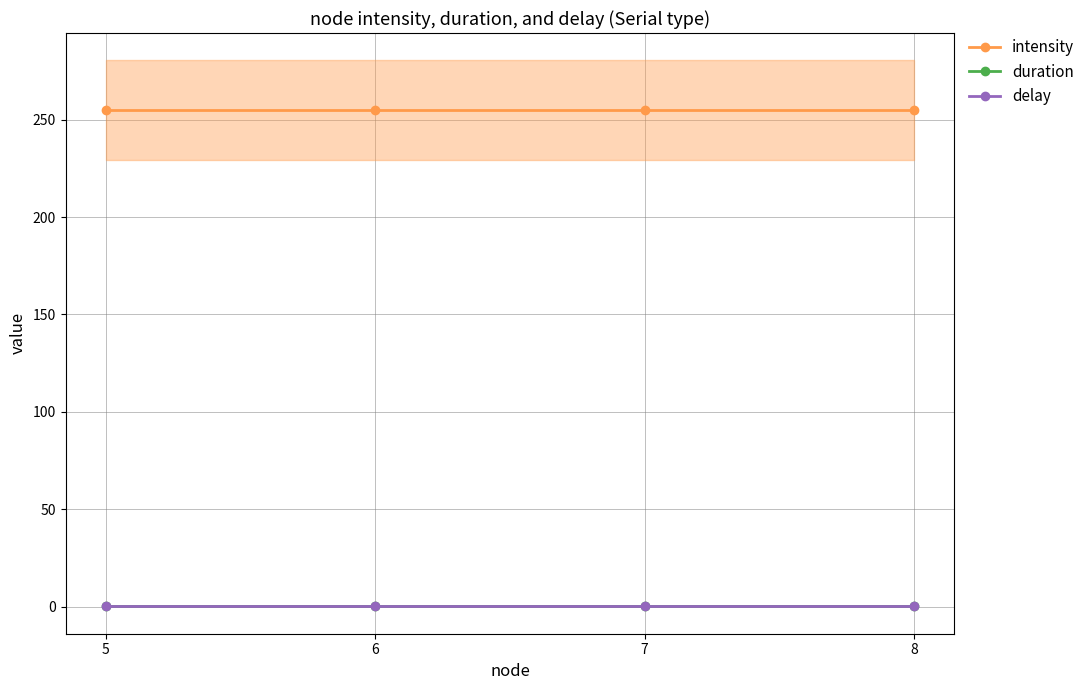

Which series has the largest range (max minus min)?

intensity